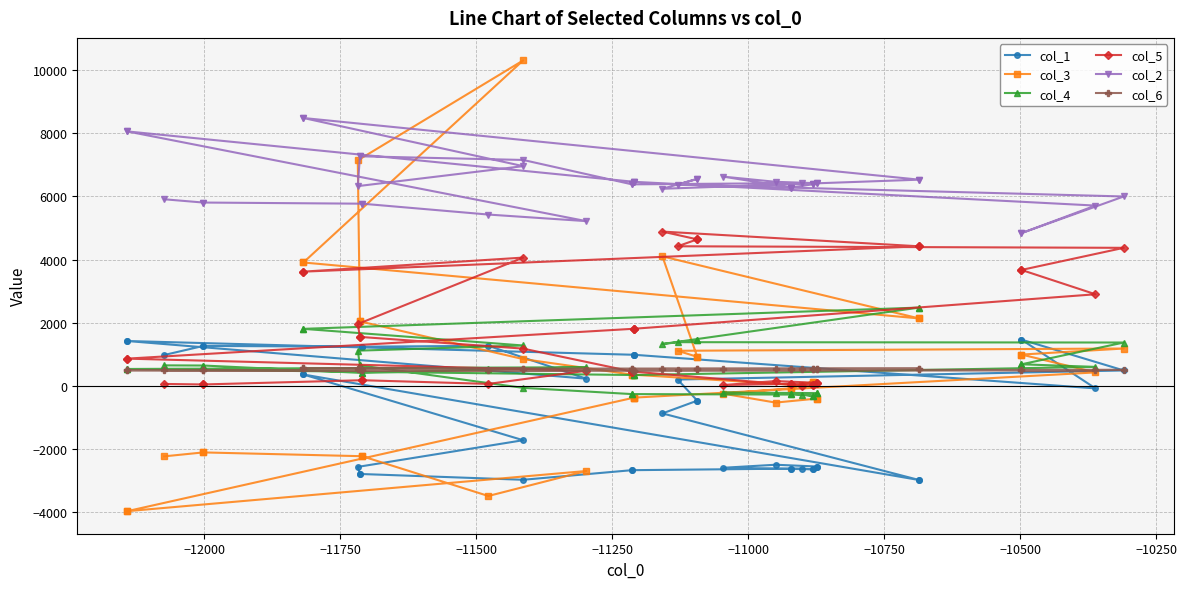

Which series has the largest range (max minus min)?

col_3